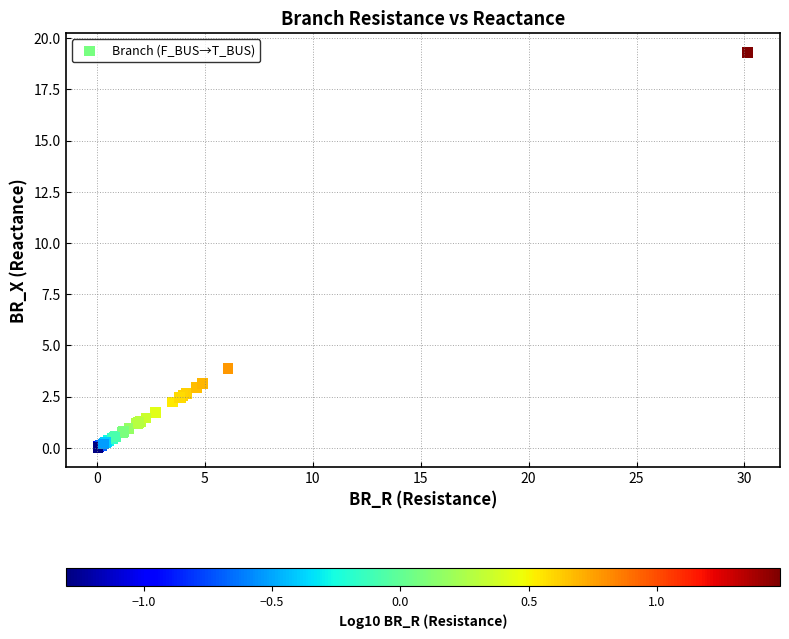

What Y value in the scatter plot is closest to 9?

3.9